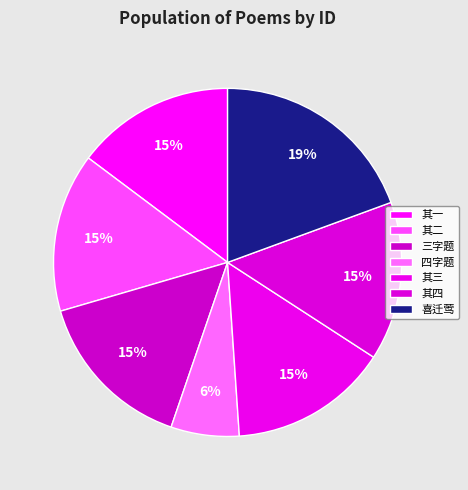

Count the number of slices in the pie.

7